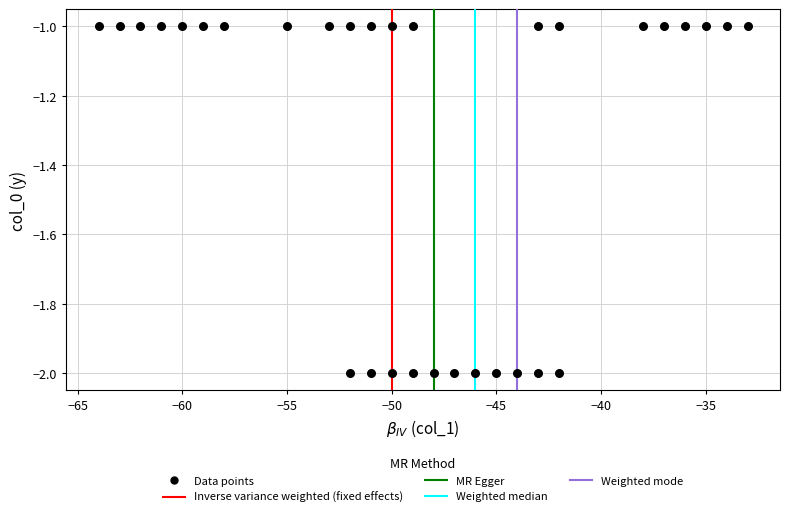

What is the range of X values (max minus min)?

31